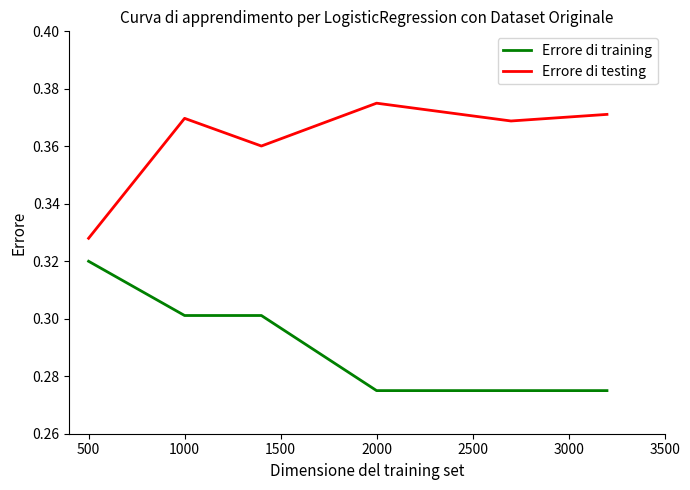

How many lines are shown in the chart?

2